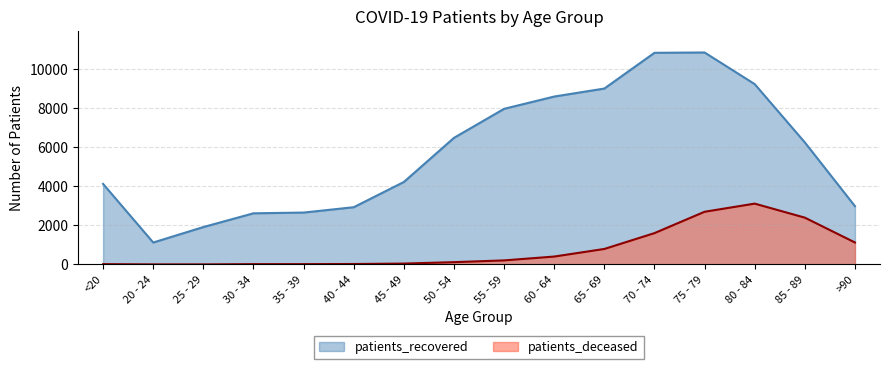

What is the difference between the patients_deceased values at 40 - 44 and 55 - 59?

185